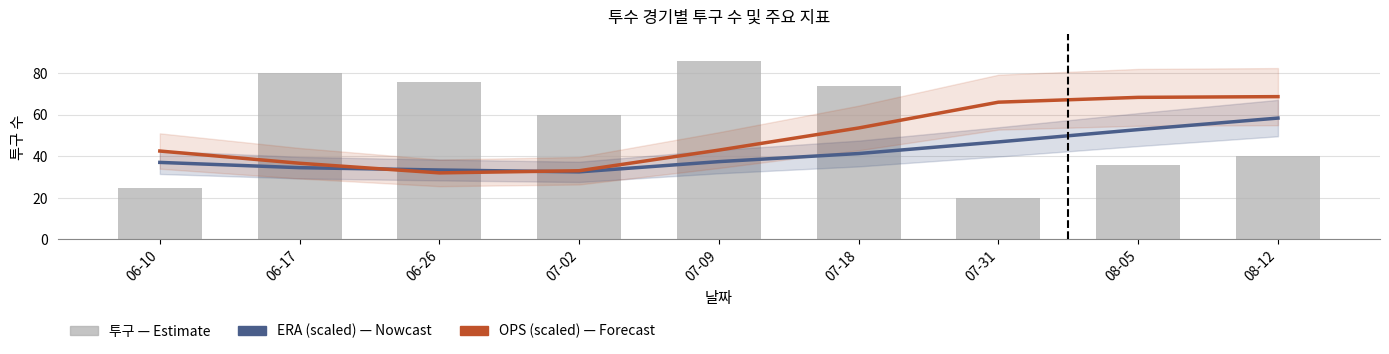

List the labels in order of ERA (scaled) value, largest first.

08-12, 08-05, 07-31, 07-18, 07-09, 06-10, 06-17, 06-26, 07-02